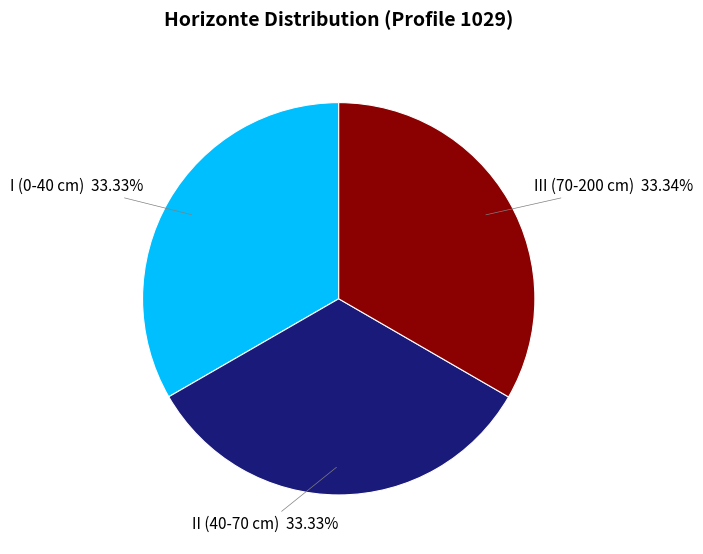

How many slices are in this pie chart?

3